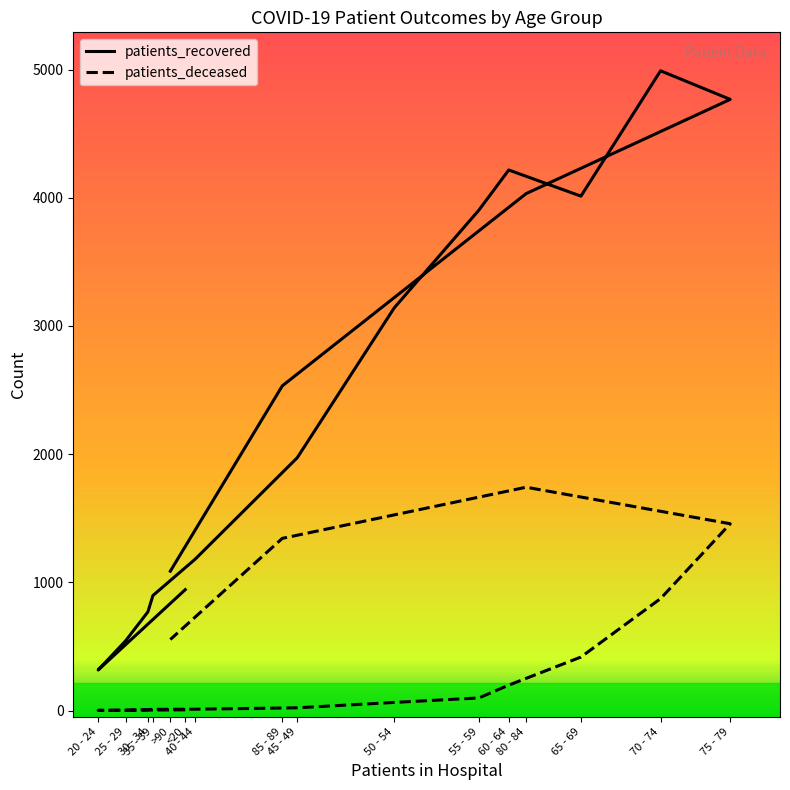

Reading left to right, list all the values displayed in this chart.

patients_recovered: 943	316	543	770	897	1181	1972	3142	3904	4217	4013	4991	4768	4033	2533	1087
patients_deceased: 5	1	2	7	9	10	21	63	98	198	417	873	1457	1742	1343	554